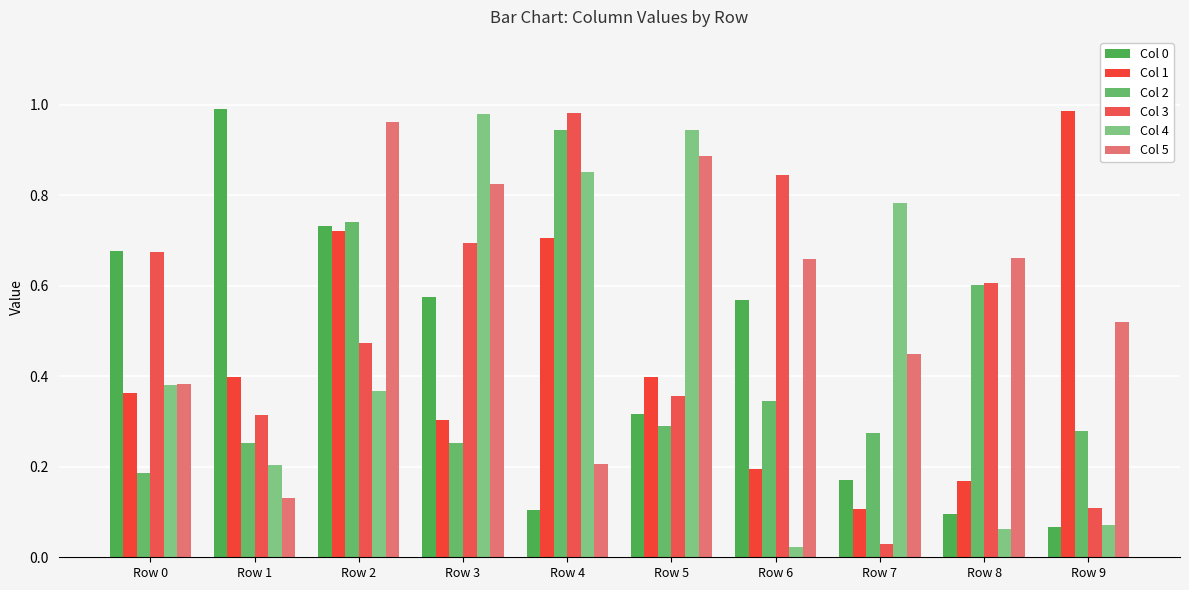

Reading left to right, list all the values displayed in this chart.

Col 0: Row 0=0.7	Row 1=1.0	Row 2=0.7	Row 3=0.6	Row 4=0.1	Row 5=0.3	Row 6=0.6	Row 7=0.2	Row 8=0.1	Row 9=0.1
Col 1: Row 0=0.4	Row 1=0.4	Row 2=0.7	Row 3=0.3	Row 4=0.7	Row 5=0.4	Row 6=0.2	Row 7=0.1	Row 8=0.2	Row 9=1.0
Col 2: Row 0=0.2	Row 1=0.3	Row 2=0.7	Row 3=0.3	Row 4=0.9	Row 5=0.3	Row 6=0.3	Row 7=0.3	Row 8=0.6	Row 9=0.3
Col 3: Row 0=0.7	Row 1=0.3	Row 2=0.5	Row 3=0.7	Row 4=1.0	Row 5=0.4	Row 6=0.8	Row 7=0.0	Row 8=0.6	Row 9=0.1
Col 4: Row 0=0.4	Row 1=0.2	Row 2=0.4	Row 3=1.0	Row 4=0.9	Row 5=0.9	Row 6=0.0	Row 7=0.8	Row 8=0.1	Row 9=0.1
Col 5: Row 0=0.4	Row 1=0.1	Row 2=1.0	Row 3=0.8	Row 4=0.2	Row 5=0.9	Row 6=0.7	Row 7=0.4	Row 8=0.7	Row 9=0.5